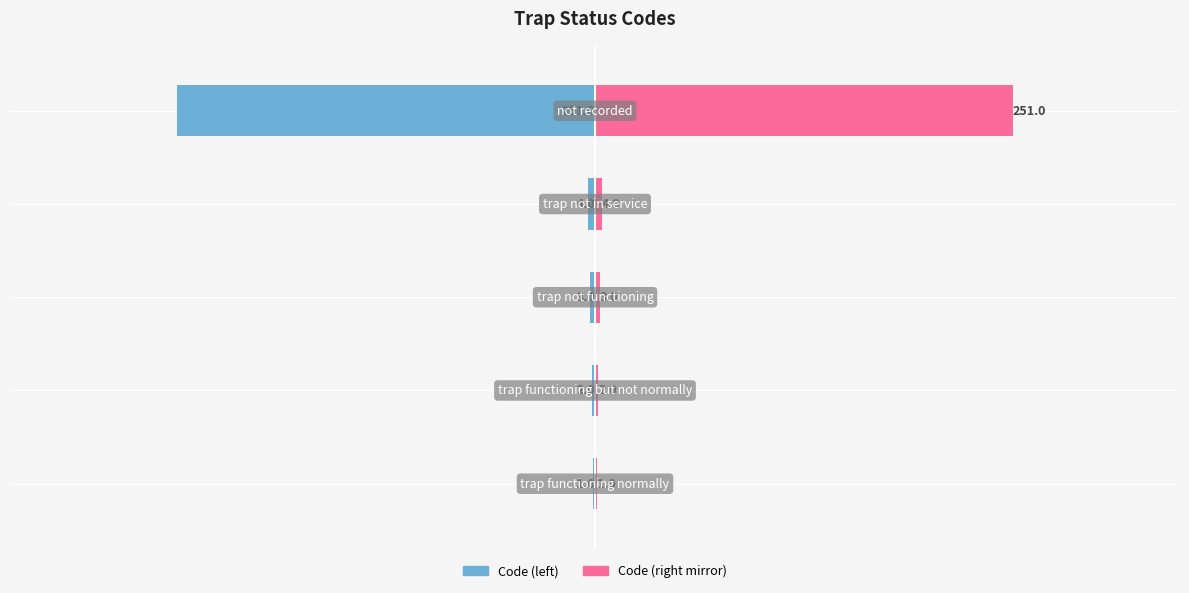

Read the Code value at 3, to the nearest 5.

-5